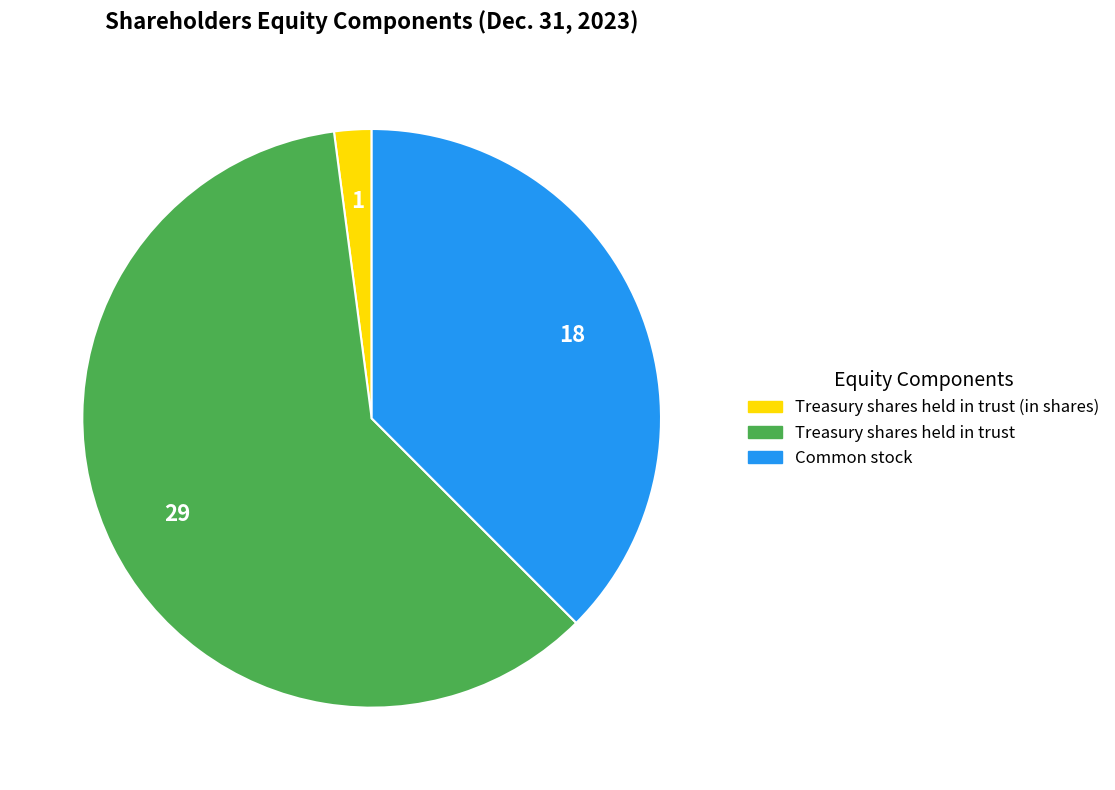

How many segments does this pie chart have?

3